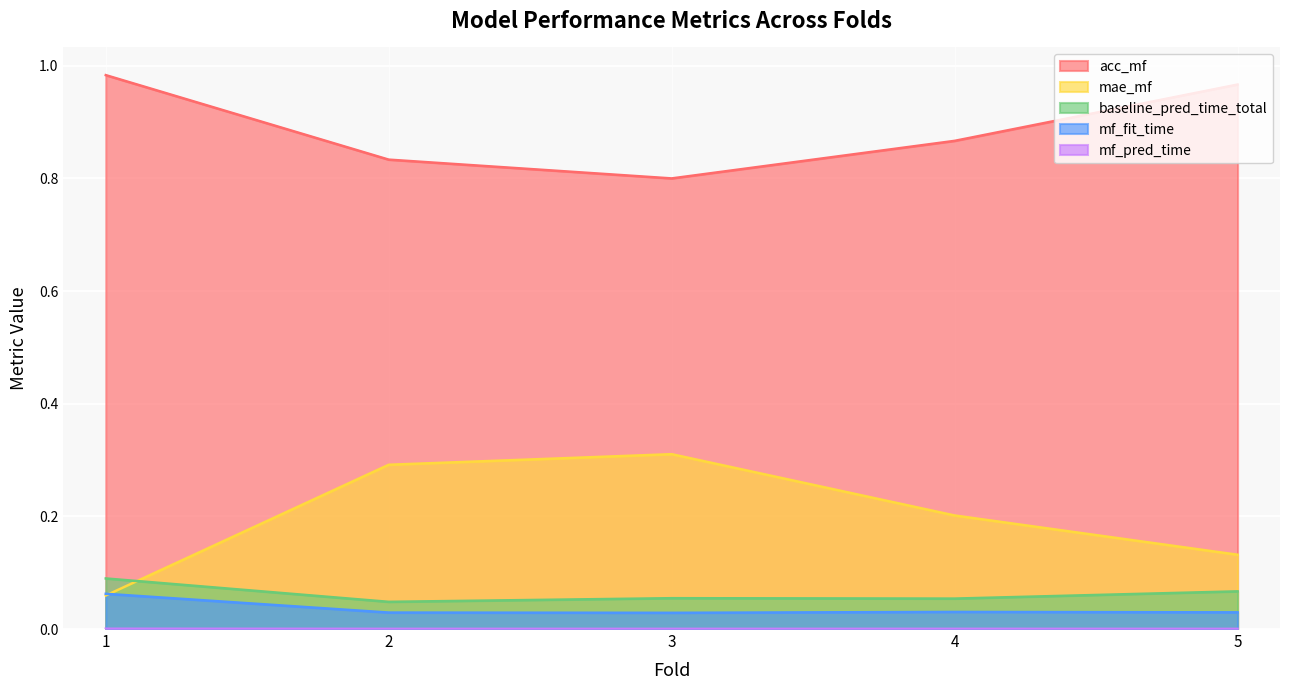

Which series has the largest range (max minus min)?

mae_mf